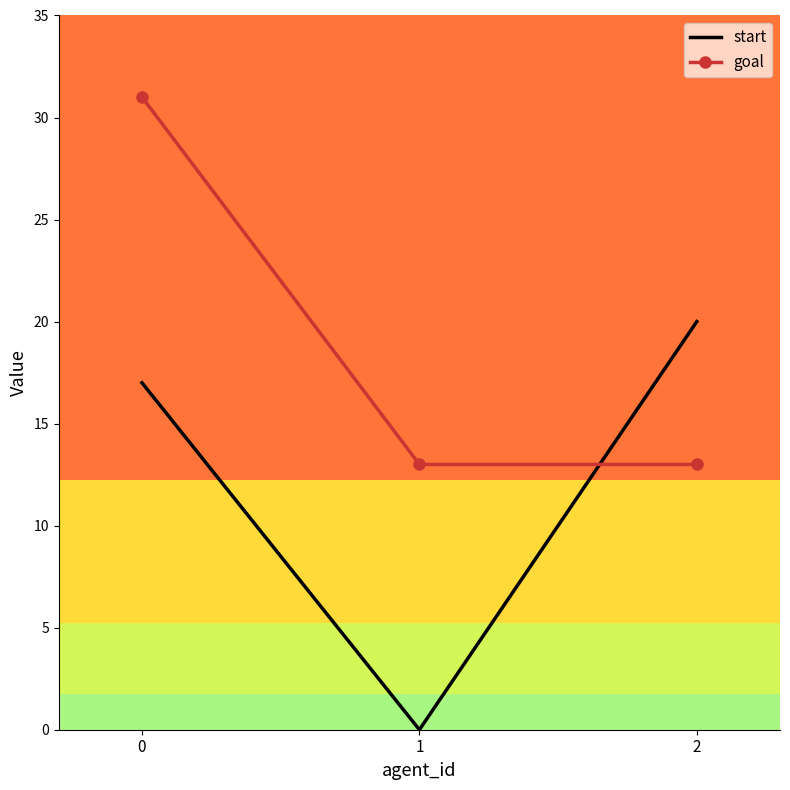

Is the value of start at 2 greater than the value of goal at 0?

No